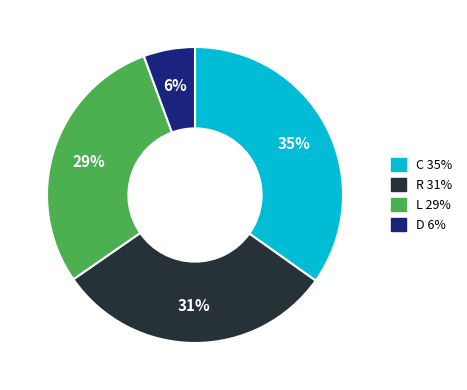

The R slice represents 46% of the pie. True or false?

False